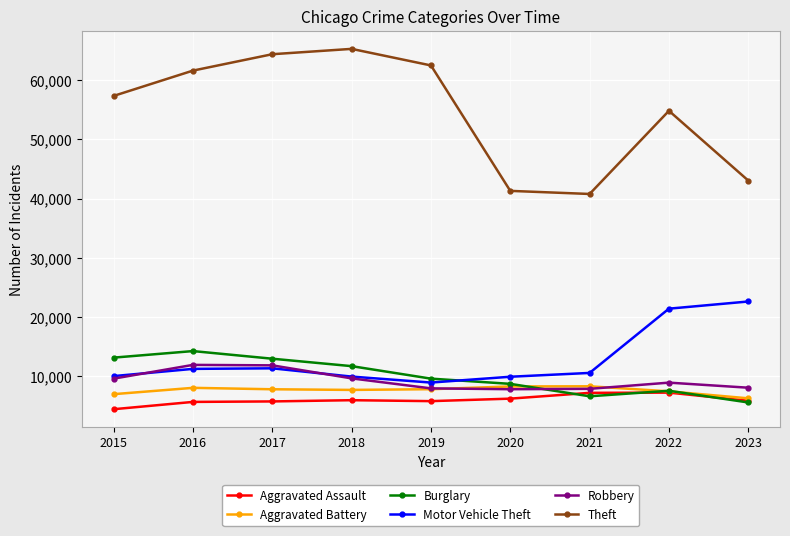

What is the minimum value for Aggravated Battery?

6317